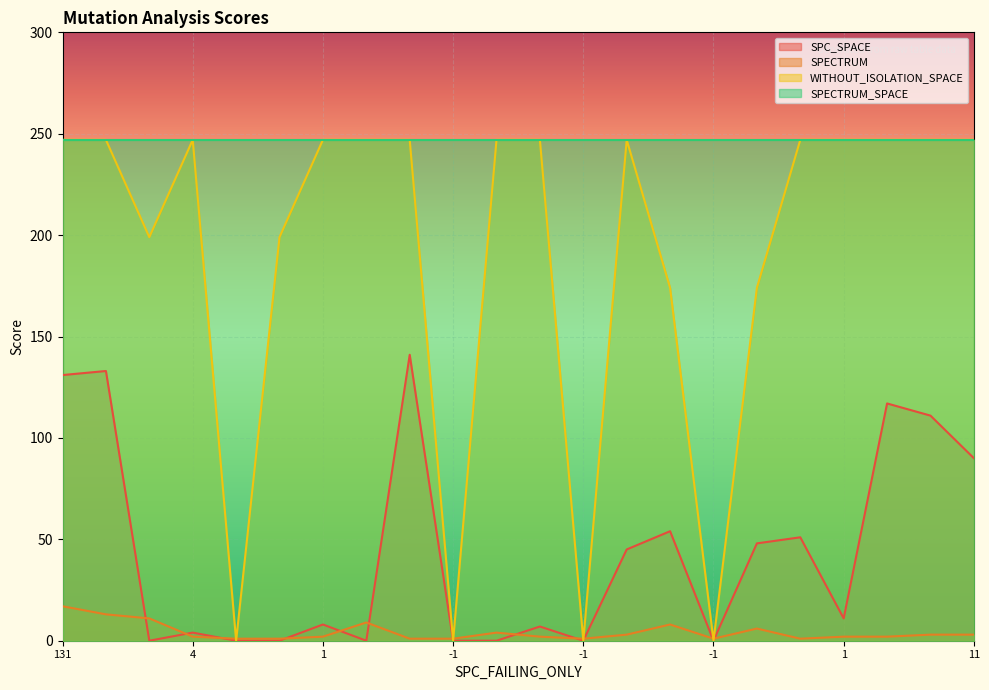

Which series has the widest spread of values?

WITHOUT_ISOLATION_SPACE